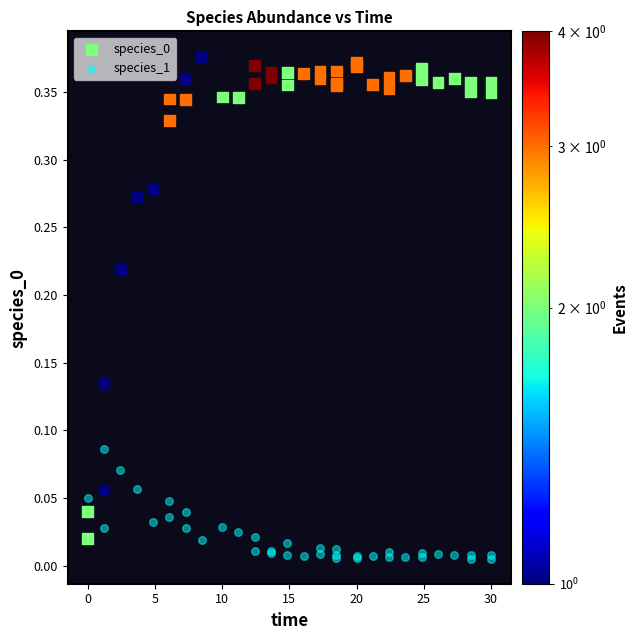

Which series reaches the minimum Y coordinate?

species_1